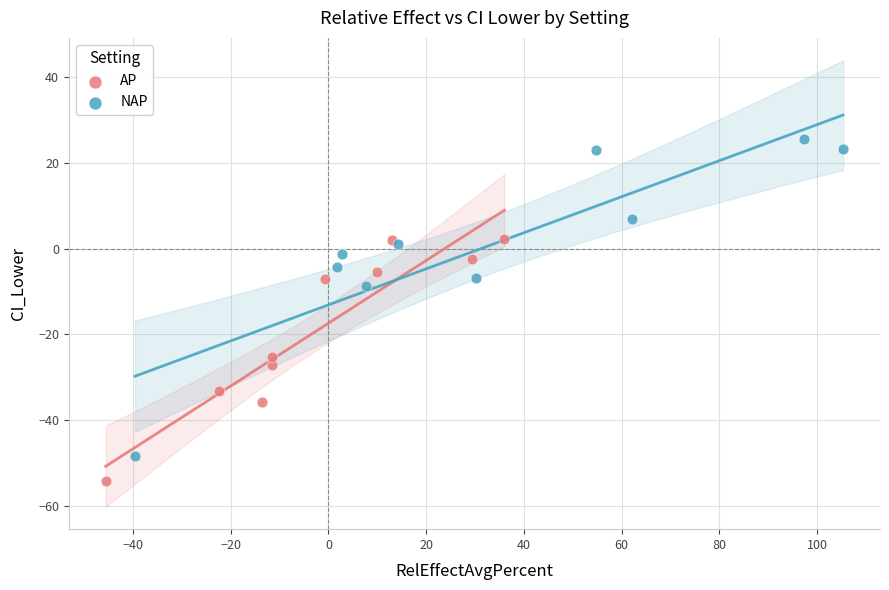

Which series contains the lowest Y value?

AP